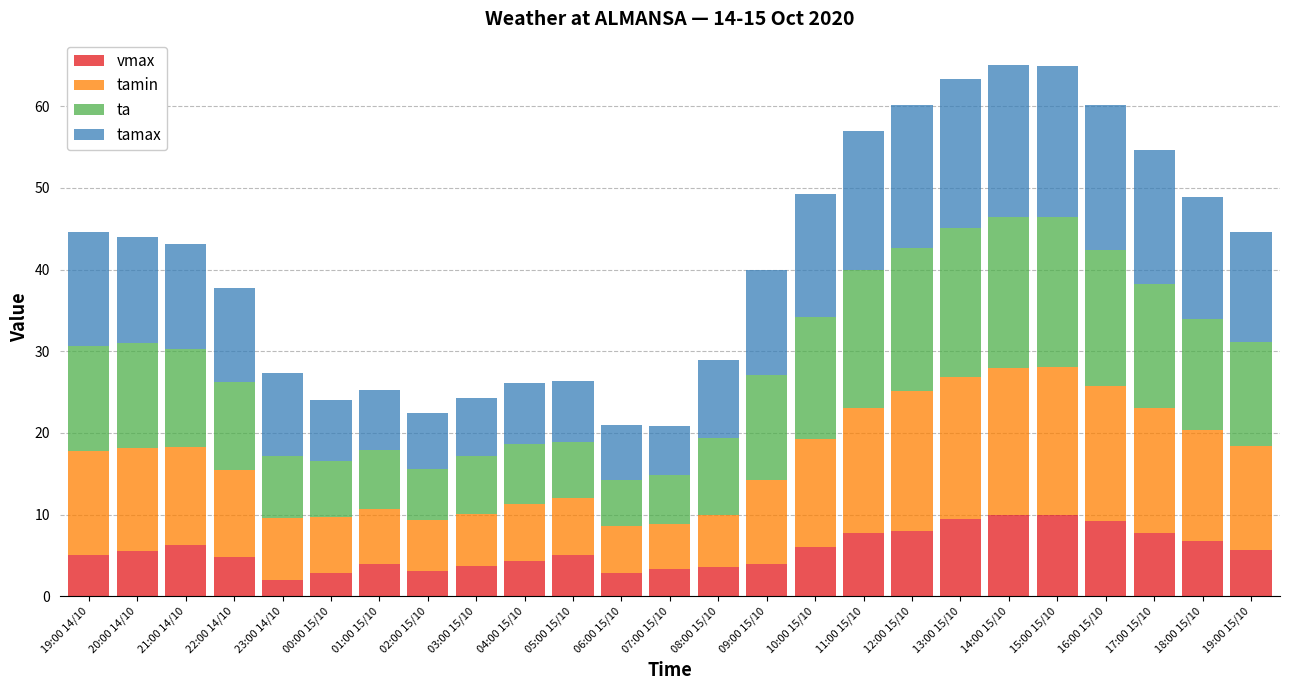

What is the sum of the vmax values at 04:00 15/10 and 21:00 14/10?

10.6